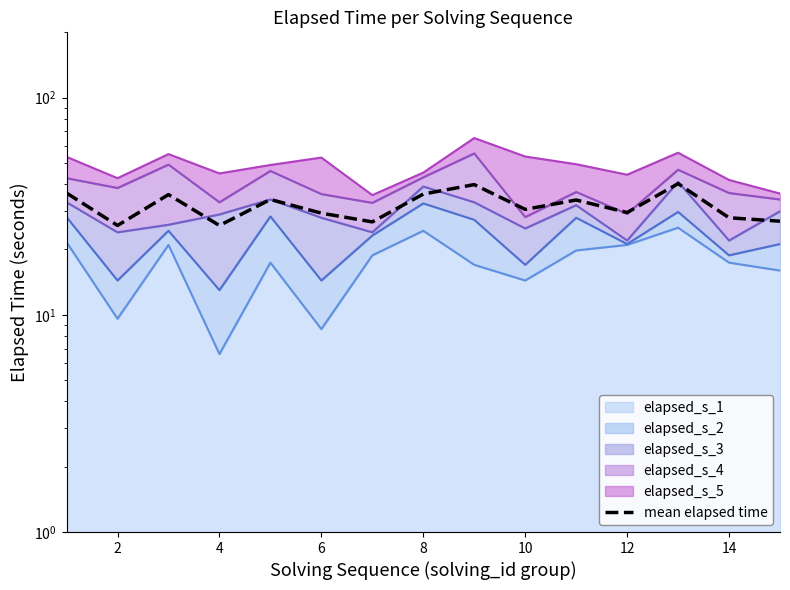

True or false: the data shows 47.9 at 14.

False